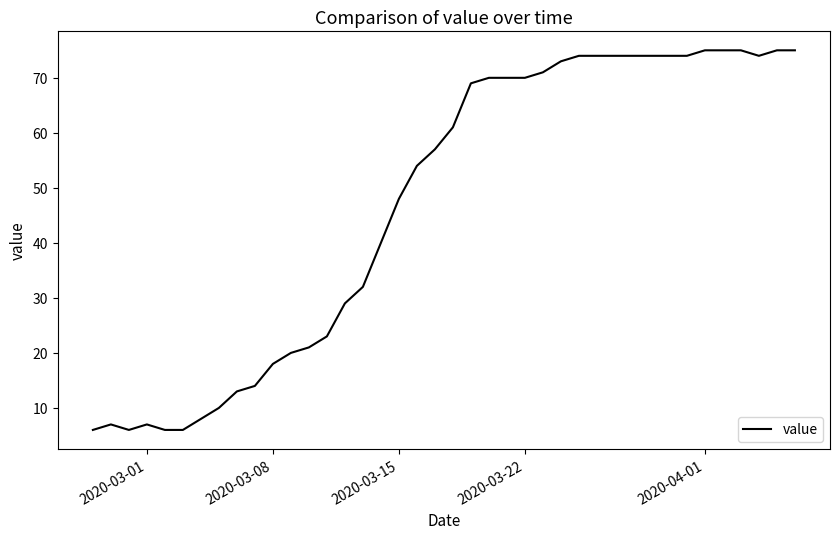

What is the minimum value shown in the chart?

6